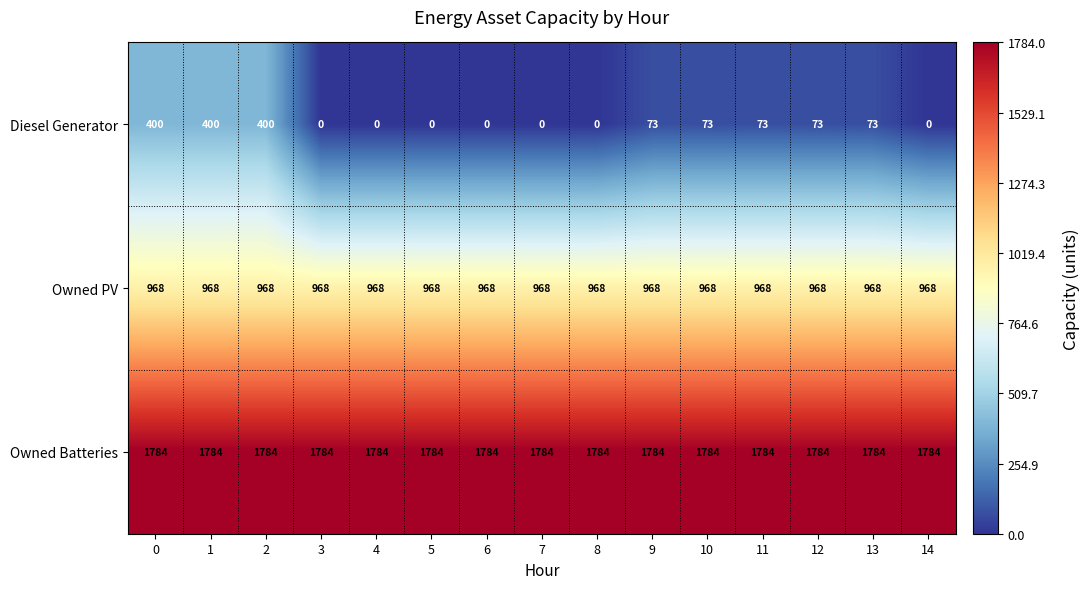

Rank the series by their average value, from lowest to highest.

Diesel Generator, Owned PV, Owned Batteries